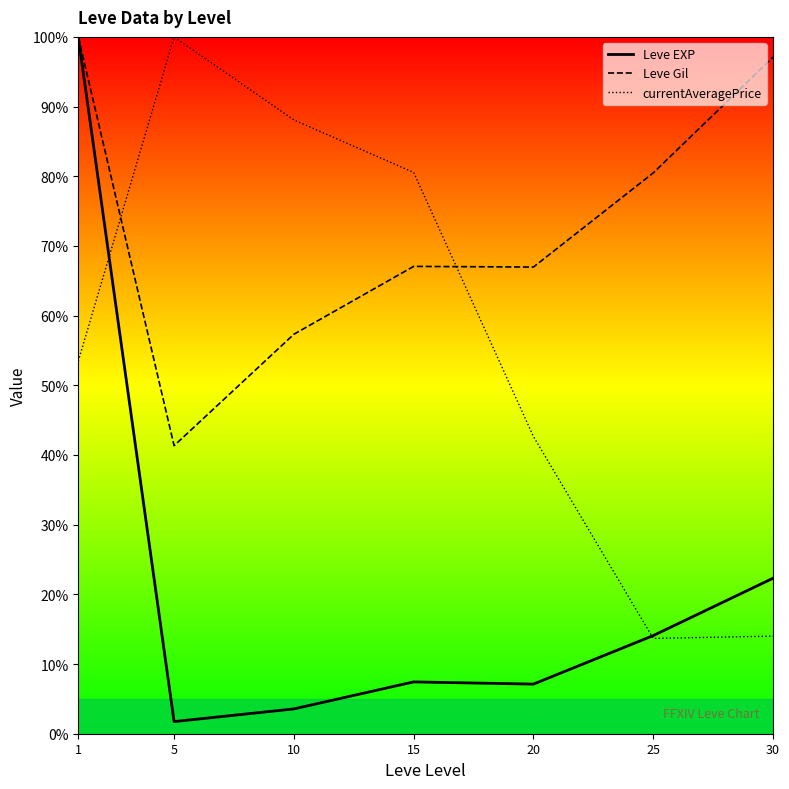

At which category does the chart reach its peak across all series?

1